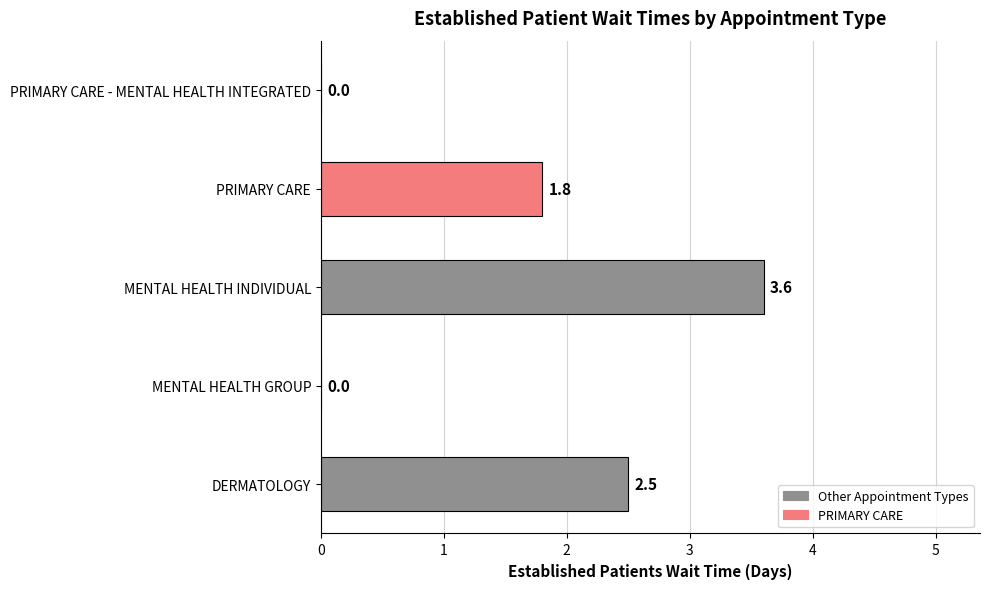

What is the change in value from MENTAL HEALTH INDIVIDUAL to PRIMARY CARE?

-1.8